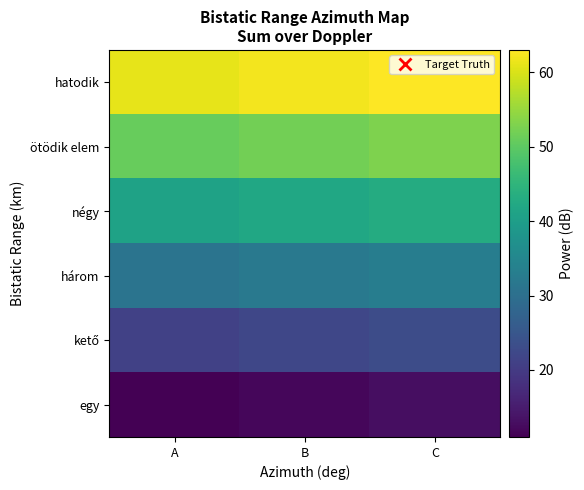

What is the total value across all series at A?

216